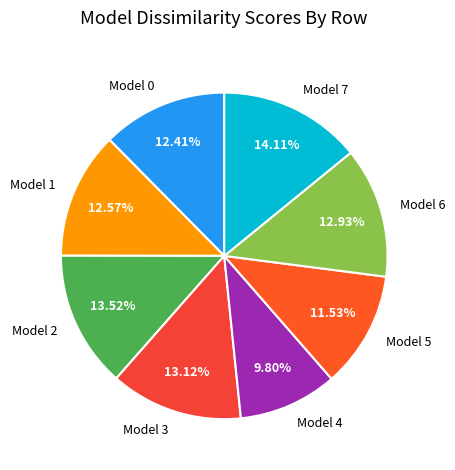

Which category has the biggest portion of the pie?

Model 7